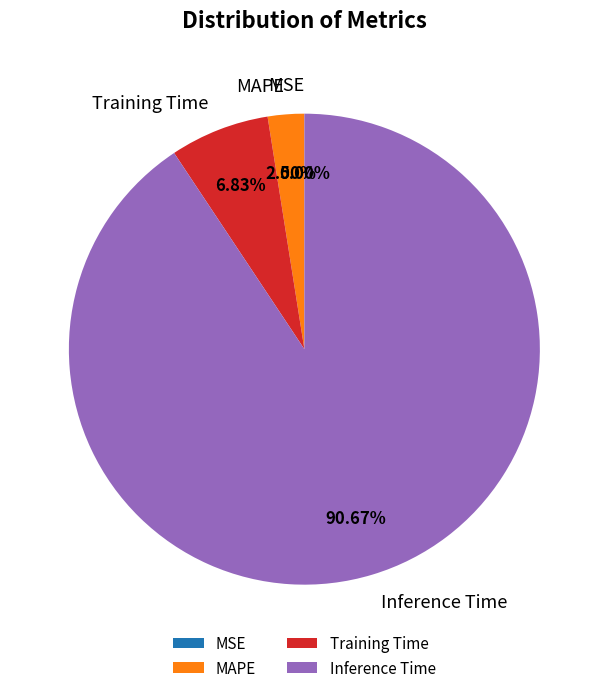

Is there a majority slice in this chart?

Yes